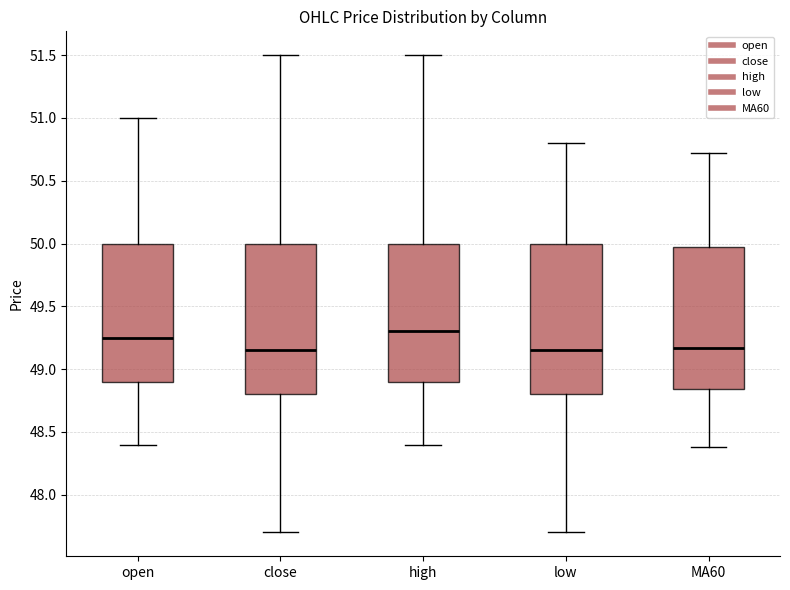

Reading left to right, read every box against the y-axis: the position of its median line, the range the box covers, and the ends of its whiskers. The values are not printed on the chart, so give them approximately, as read against the axis.

open: median 49.25, box 48.90 to 50.00, whiskers 48.40 to 51.00
close: median 49.15, box 48.80 to 50.00, whiskers 47.70 to 51.50
high: median 49.30, box 48.90 to 50.00, whiskers 48.40 to 51.50
low: median 49.15, box 48.80 to 50.00, whiskers 47.70 to 50.80
MA60: median 49.15, box 48.85 to 49.95, whiskers 48.40 to 50.70